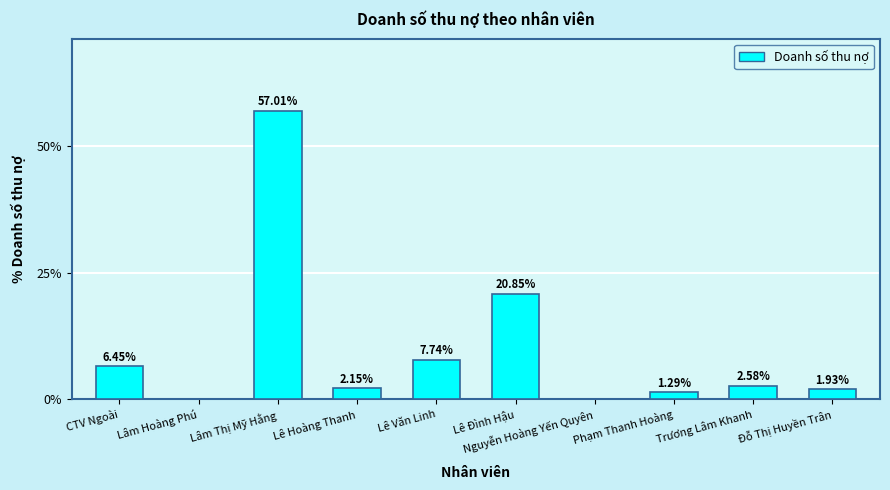

Where does the data first go above 2?

CTV Ngoài